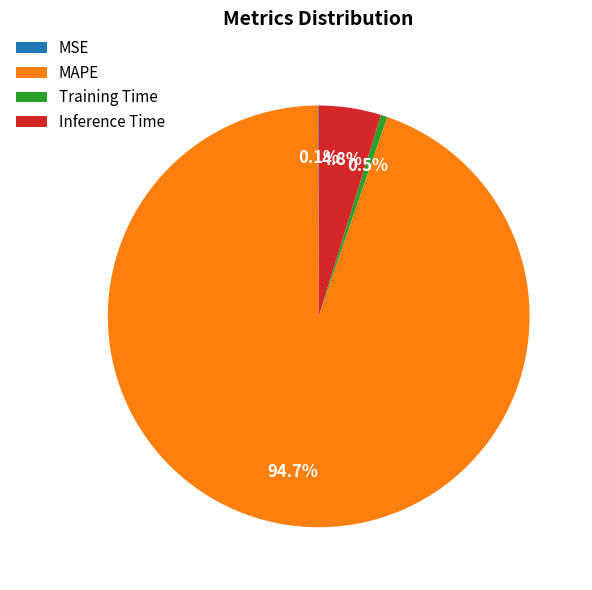

To the nearest percent, what portion does MAPE represent?

95%